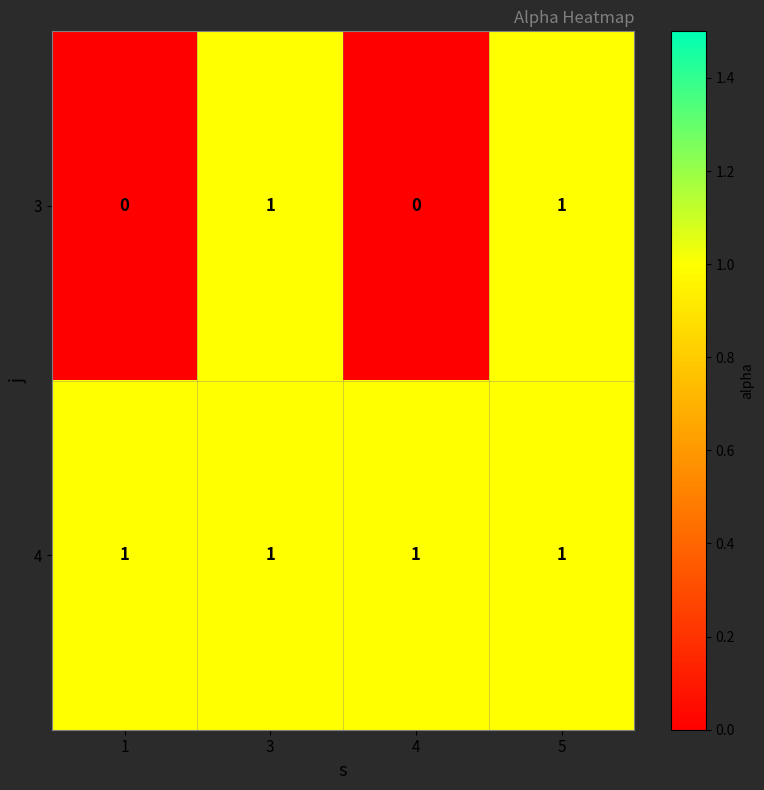

What is the sum of all 4 values?

4